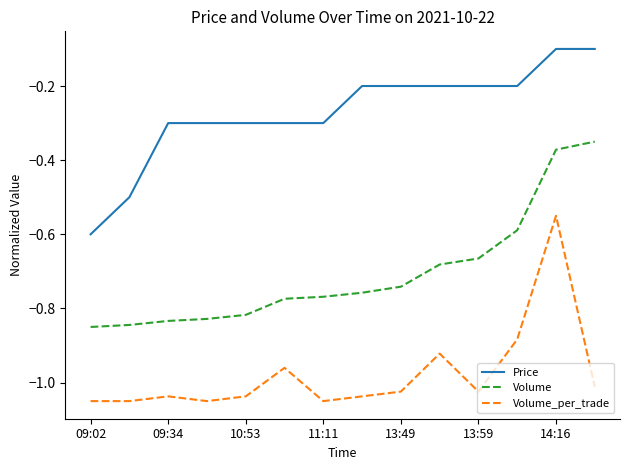

True or false: Volume and Price cross at least once.

False